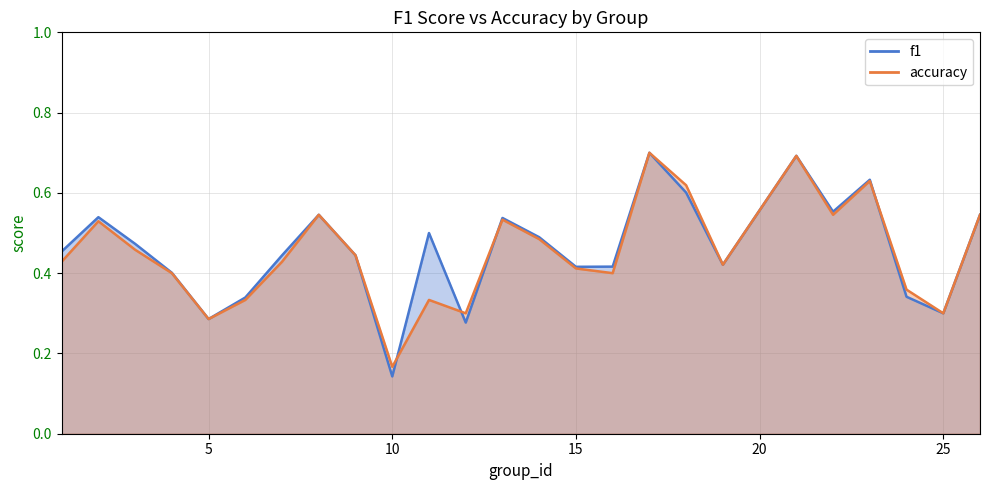

Count the accuracy values in the range 0 to 1.

25